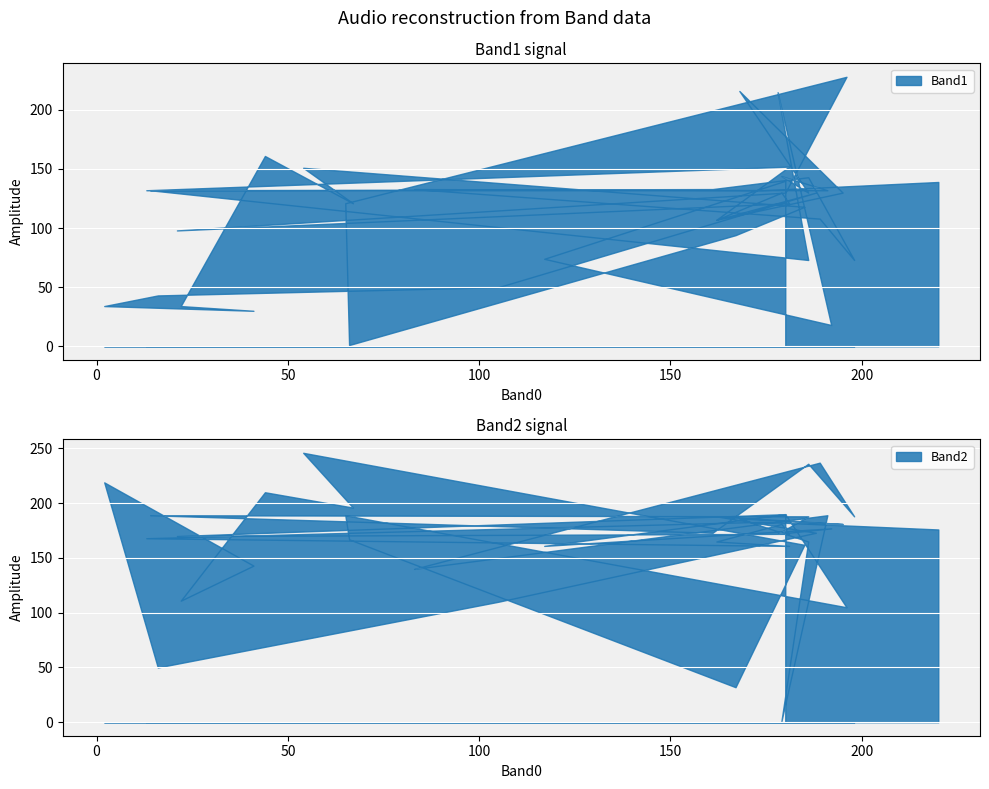

What is the highest value of the Band2 series?

246